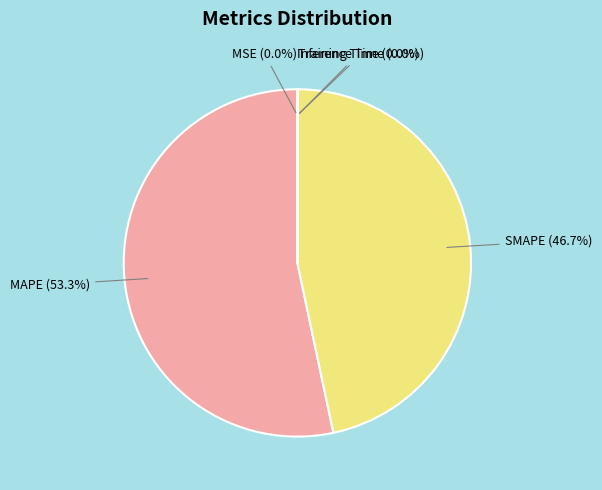

Does any single category account for the majority?

Yes